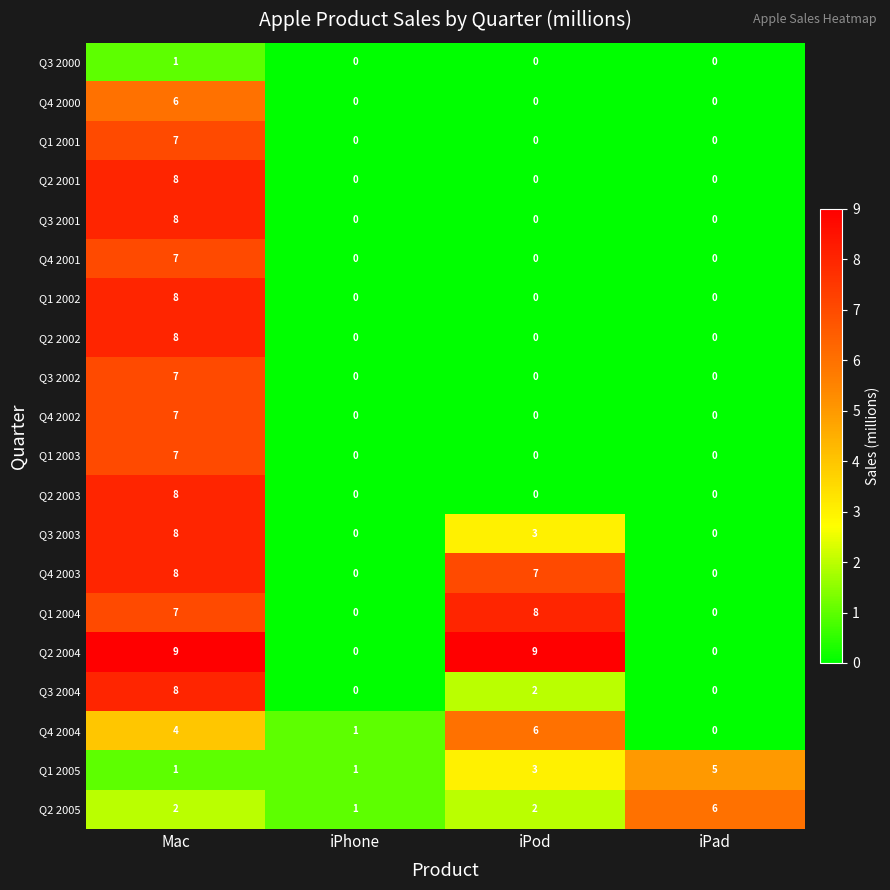

At which category is the sum across all series the highest?

Mac